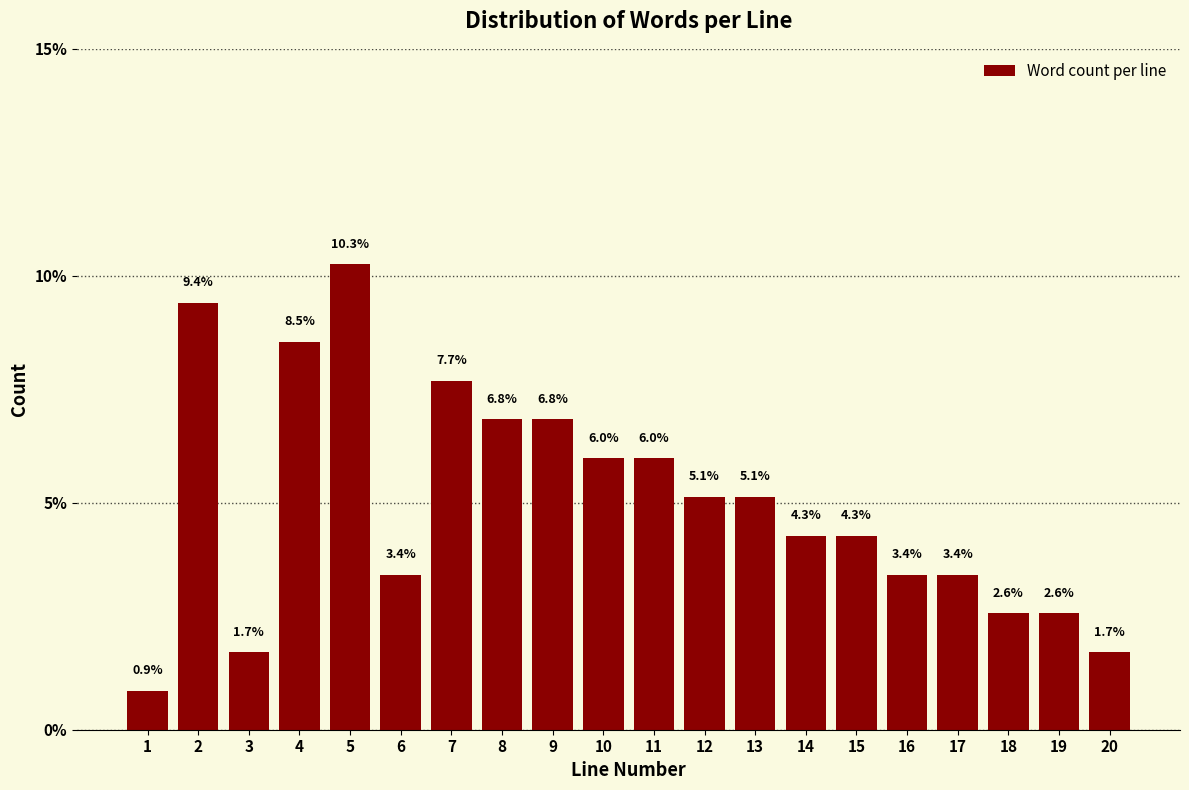

Reading left to right, what are all the values shown in this chart?

1=0.9	2=9.4	3=1.7	4=8.5	5=10.3	6=3.4	7=7.7	8=6.8	9=6.8	10=6.0	11=6.0	12=5.1	13=5.1	14=4.3	15=4.3	16=3.4	17=3.4	18=2.6	19=2.6	20=1.7